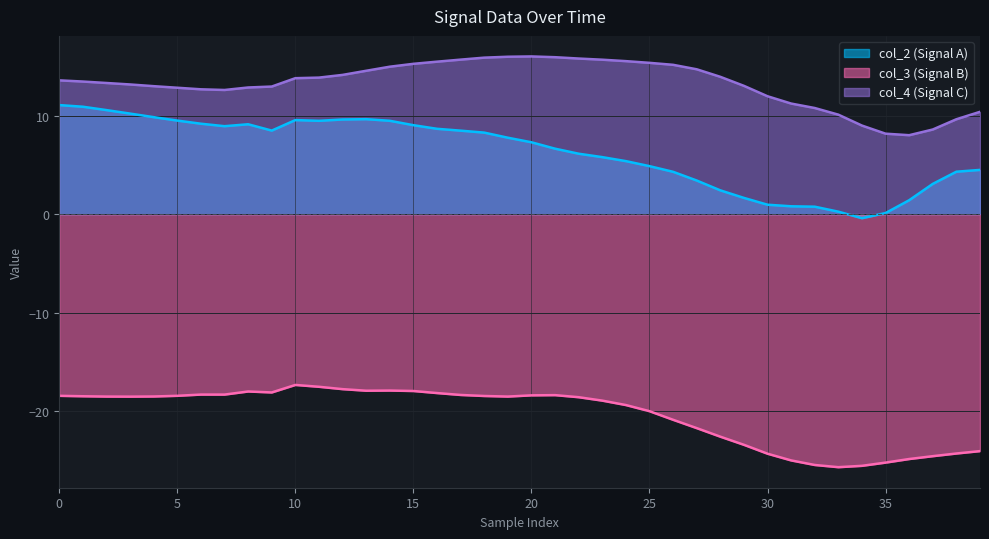

At which label is col_2 closest to 5?

25